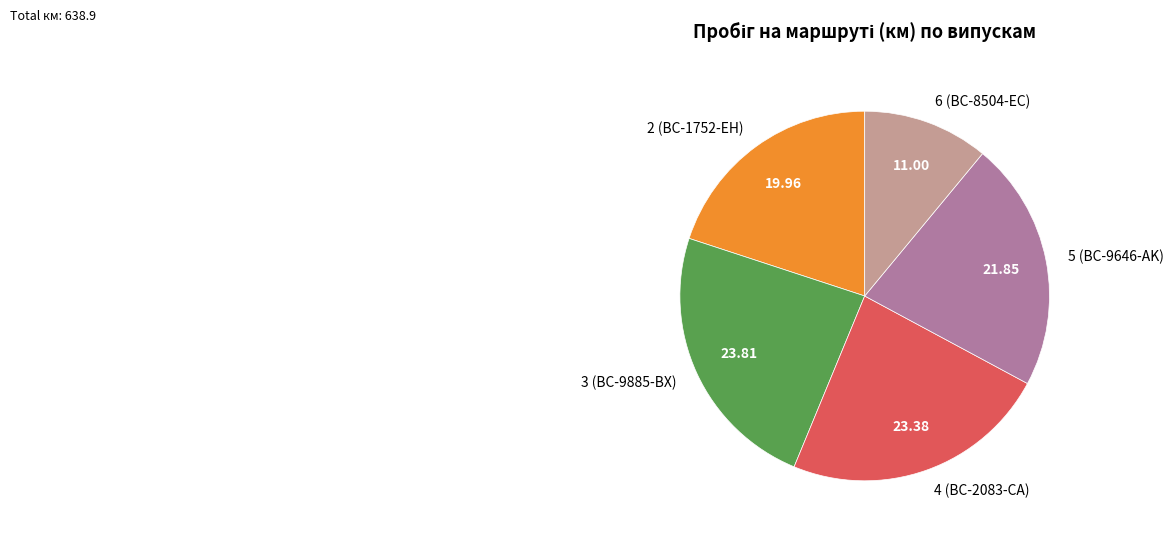

What is the ratio of the value at 2 (BC-1752-EH) to the value at 3 (BC-9885-BX)?

0.8